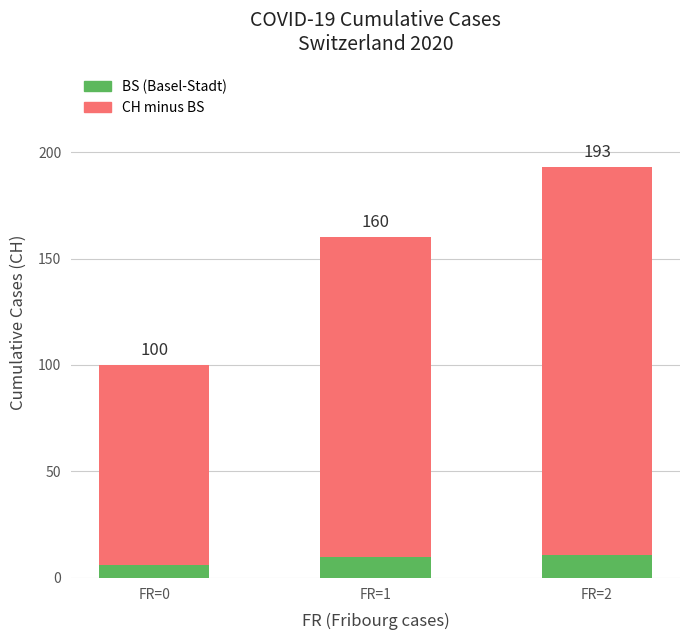

How many bars are there in total?

3